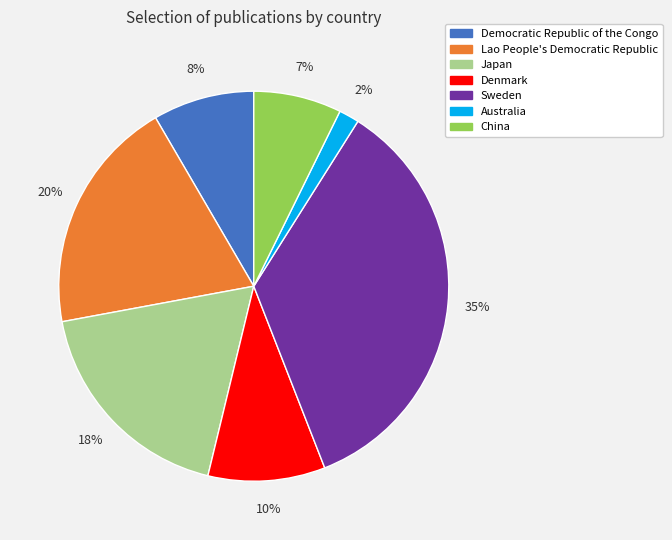

Do Japan and Sweden together represent more than half of the pie?

Yes